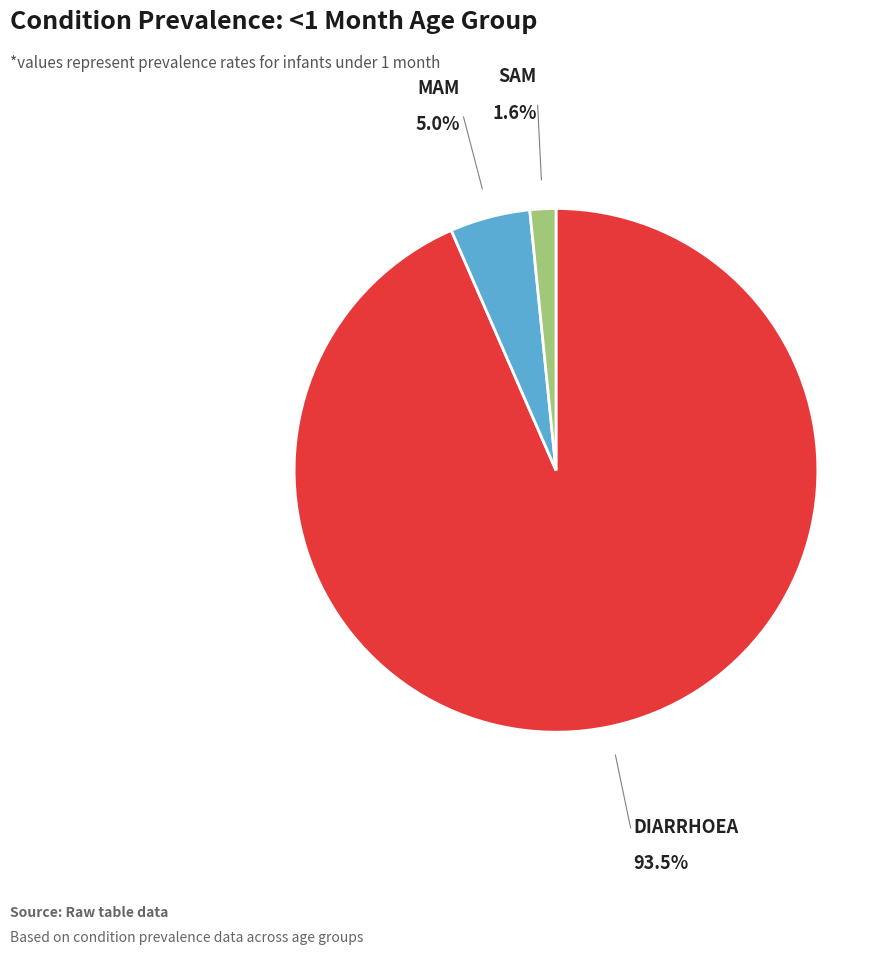

Is there any slice that represents more than half of the pie?

Yes